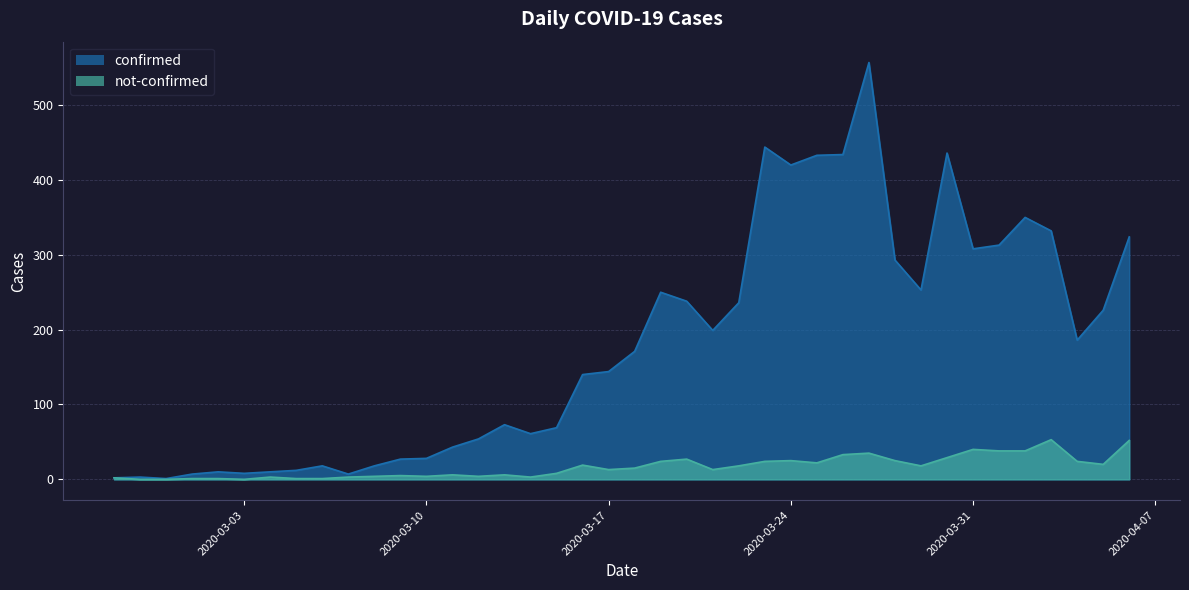

Which series has the largest range (max minus min)?

confirmed